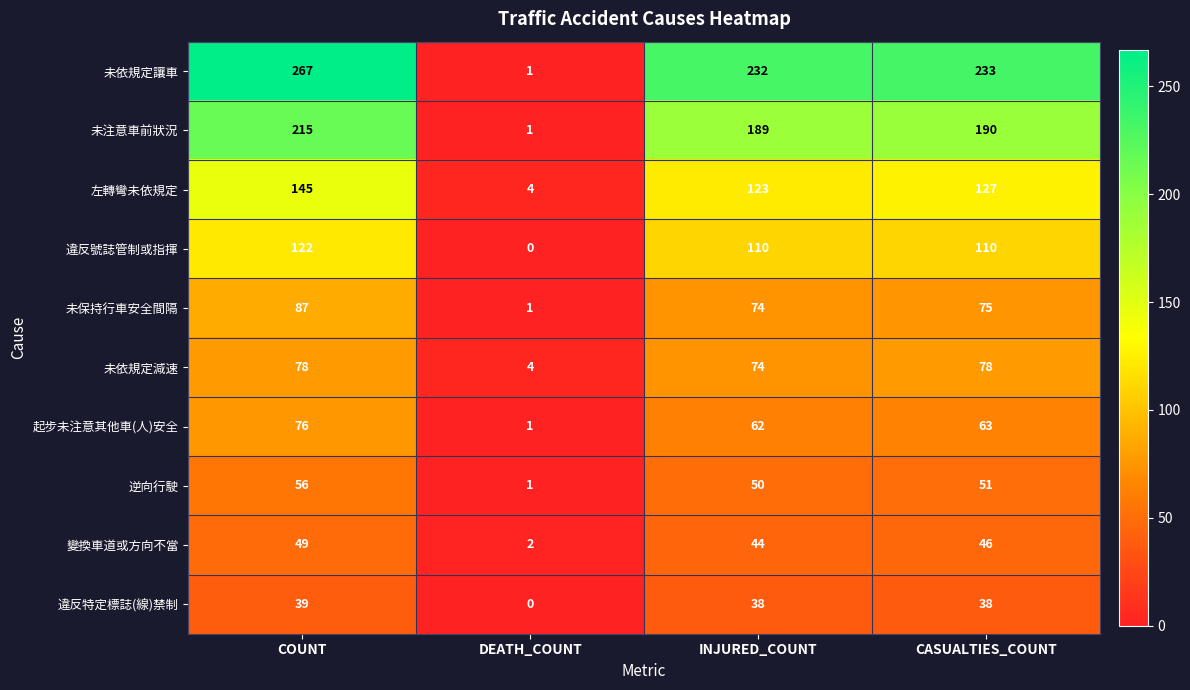

What is the difference between the maximum and minimum values in the 未依規定讓車 series?

266